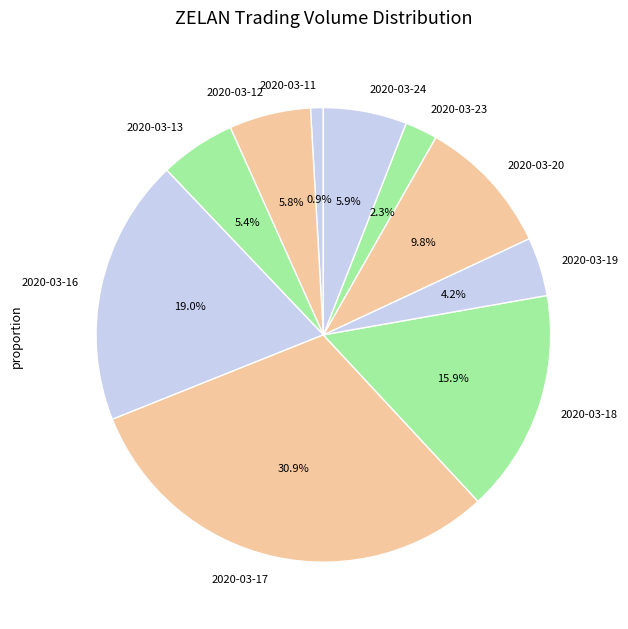

Which category has the smallest portion of the pie?

2020-03-11